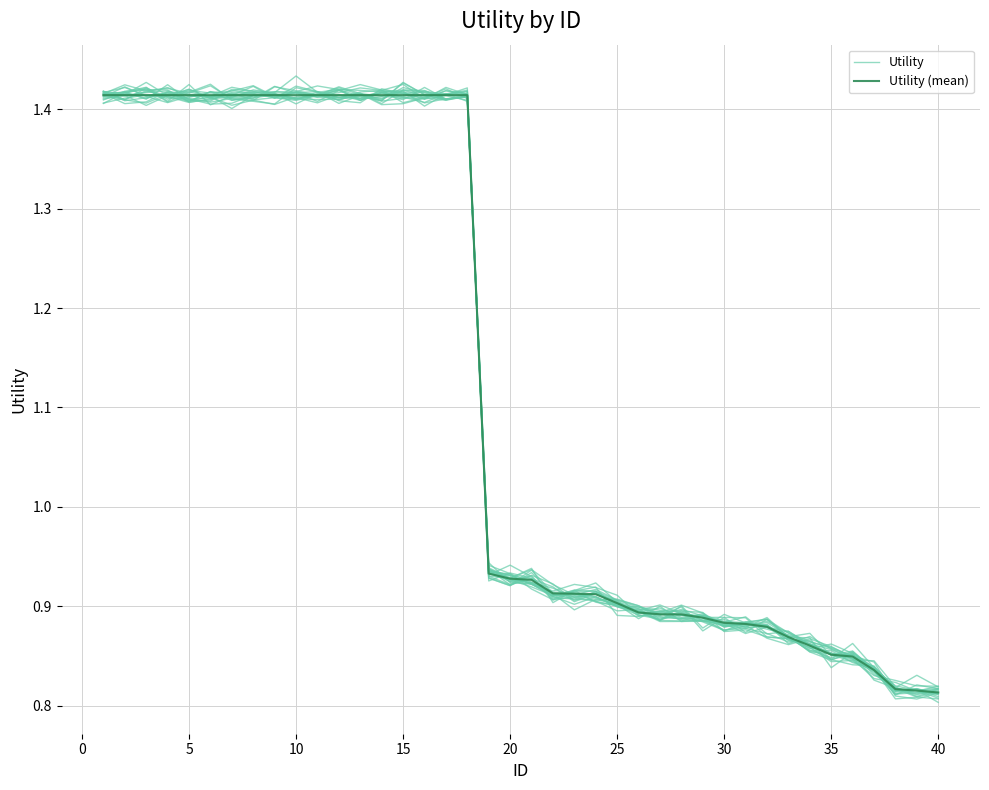

Does the chart have visible grid lines?

Yes